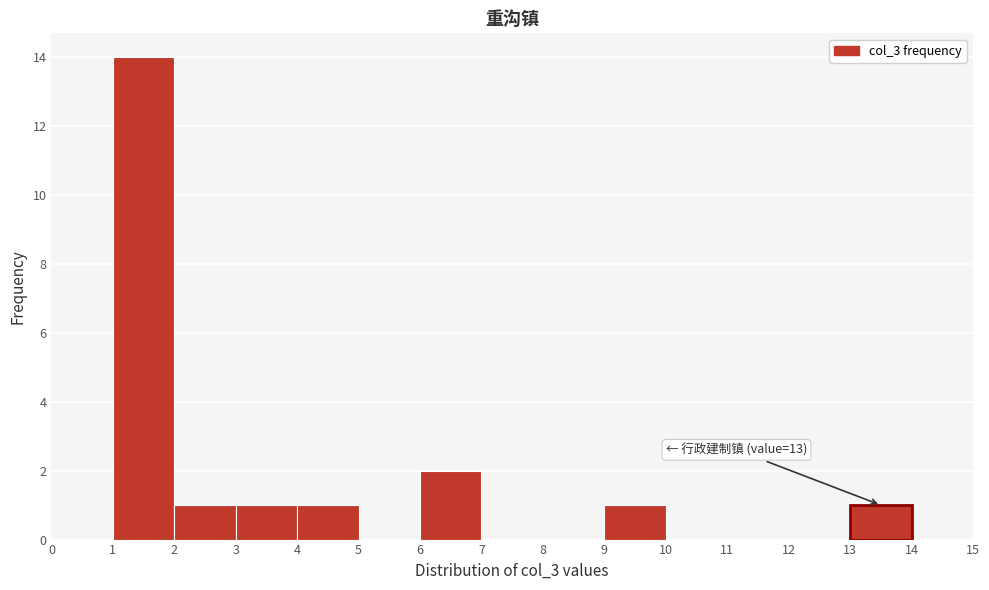

Over which range of the x-axis is the bar tallest?

1 to 2